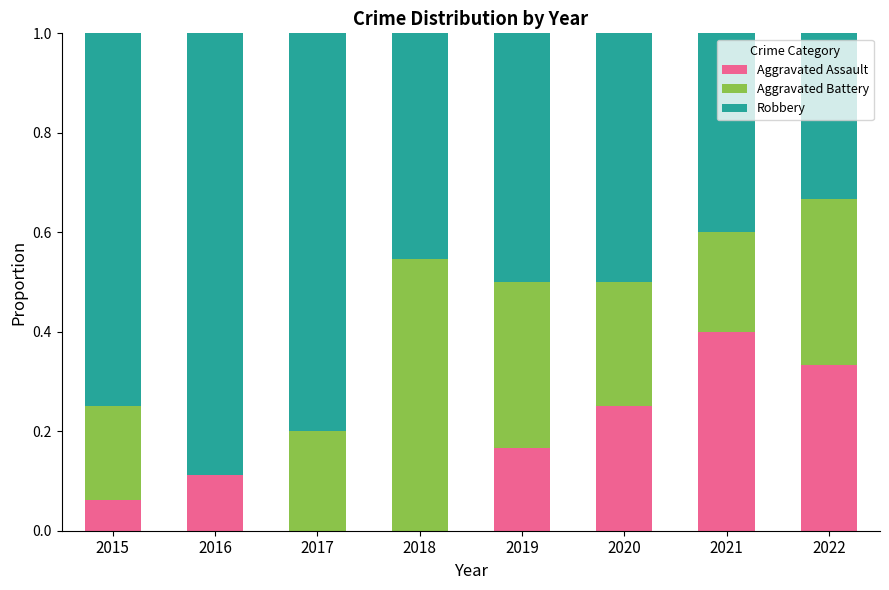

True or false: Aggravated Assault has a value of 0.2 at 2020.

True